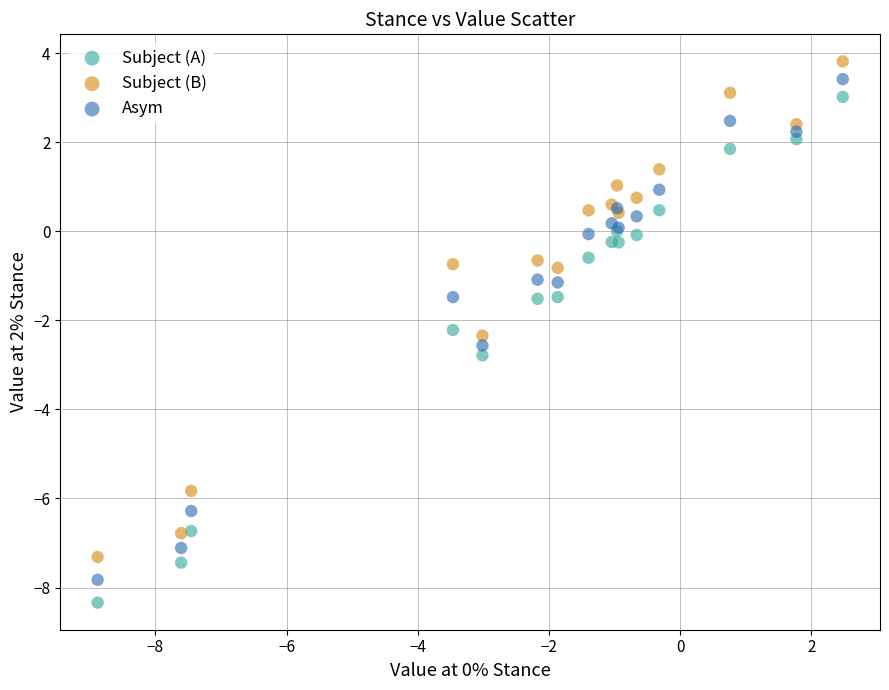

Which series contains the highest Y value?

Subject (B)